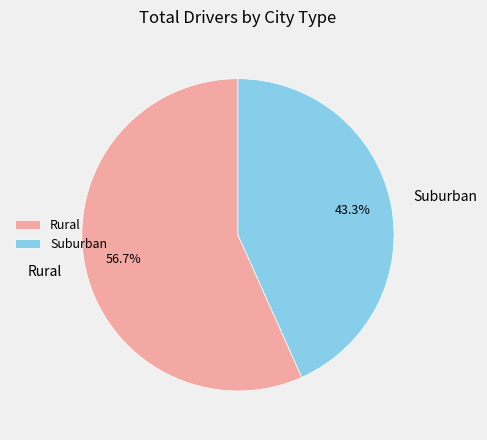

To the nearest percent, what is the difference between the largest and smallest slice percentages?

13%